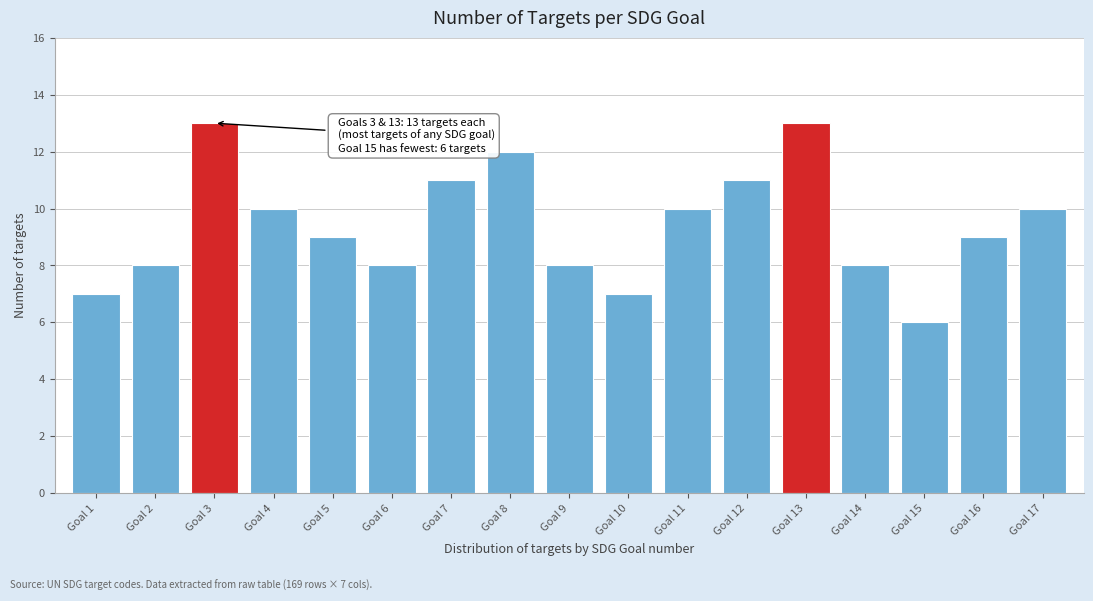

Reading left to right, transcribe all the data shown in this chart.

Goal 1=7	Goal 2=8	Goal 3=13	Goal 4=10	Goal 5=9	Goal 6=8	Goal 7=11	Goal 8=12	Goal 9=8	Goal 10=7	Goal 11=10	Goal 12=11	Goal 13=13	Goal 14=8	Goal 15=6	Goal 16=9	Goal 17=10